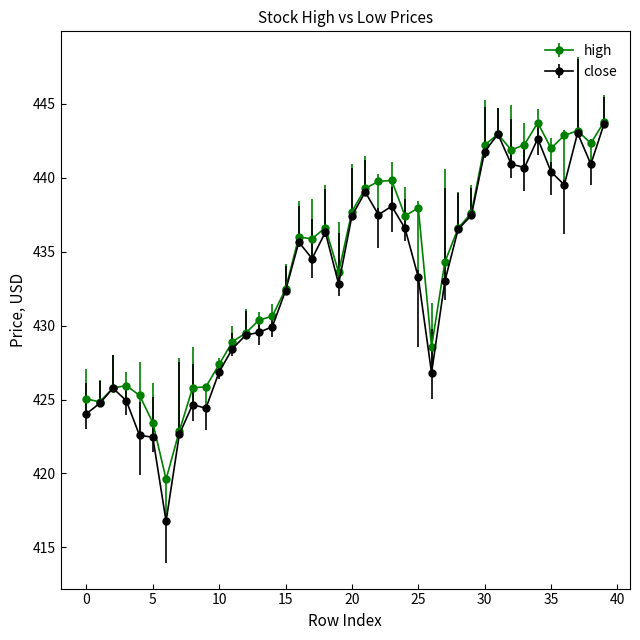

What is the maximum value shown in the chart?

443.8